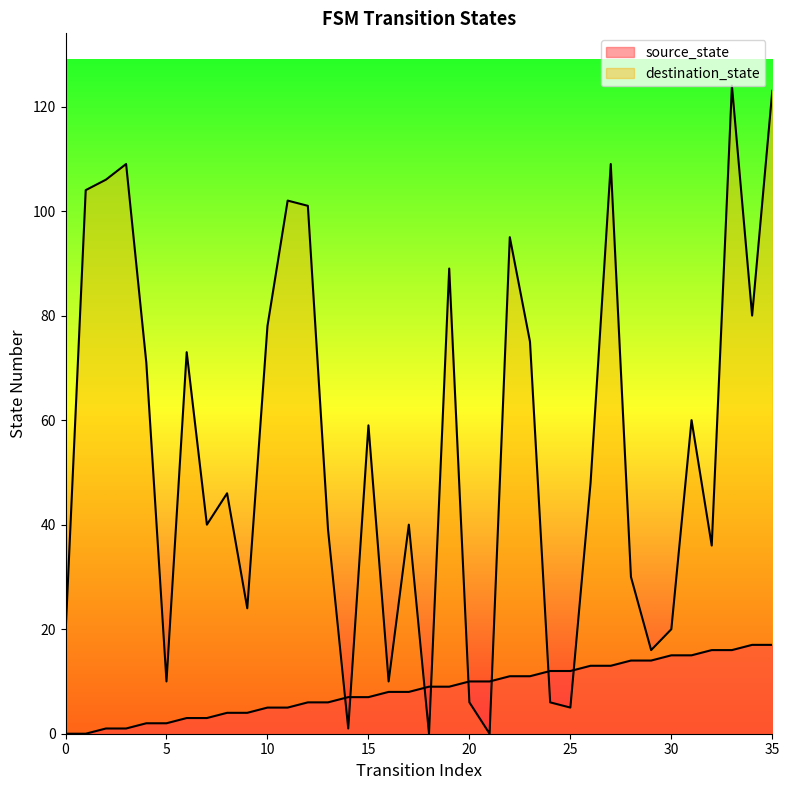

In destination_state, how many points are higher than both neighbors (excluding endpoints)?

11